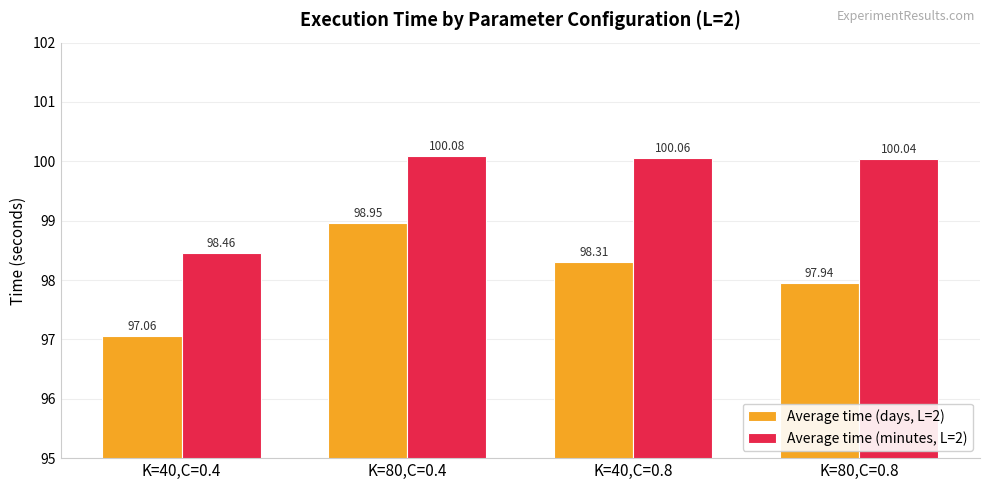

Reading right to left, extract all data points from this chart.

Average time (days, L=2): K=80,C=0.8=97.9	K=40,C=0.8=98.3	K=80,C=0.4=99.0	K=40,C=0.4=97.1
Average time (minutes, L=2): K=80,C=0.8=100.0	K=40,C=0.8=100.1	K=80,C=0.4=100.1	K=40,C=0.4=98.5